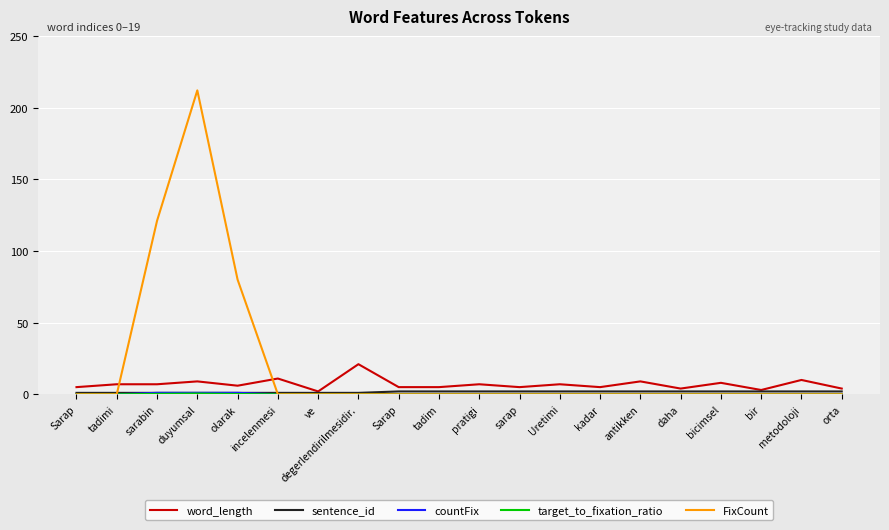

True or false: FixCount and sentence_id cross at least once.

True